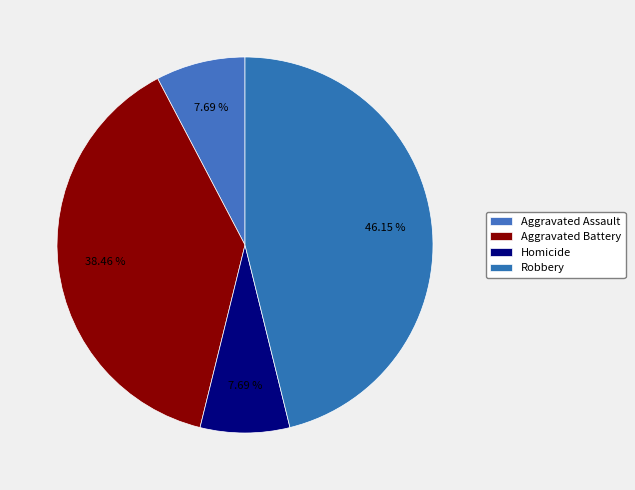

How many slices are in this pie chart?

4